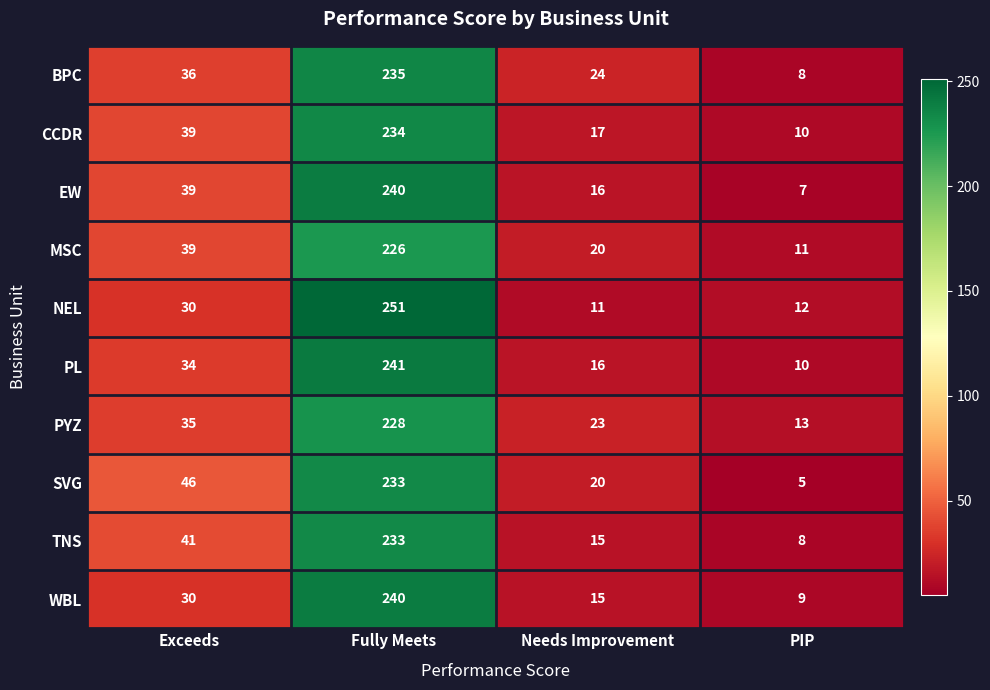

How many values in the PL series are below 34?

2